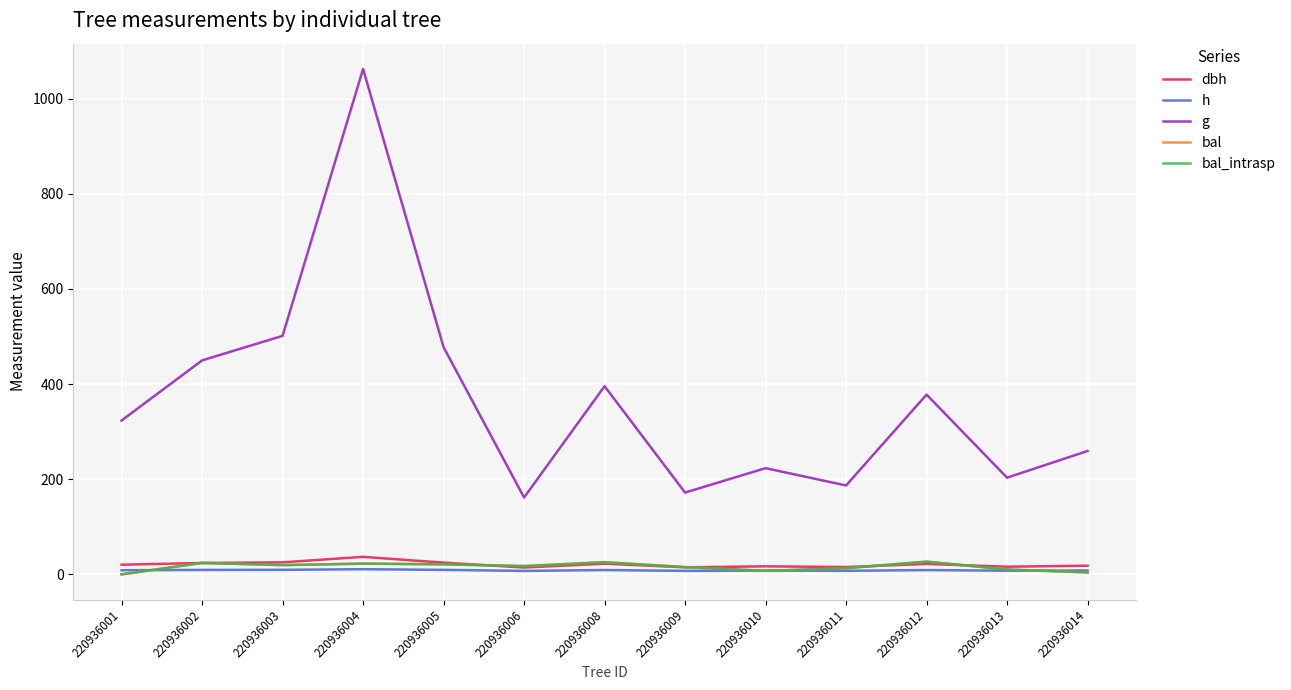

Between 220936006 and 220936008, which series saw the biggest shift?

g